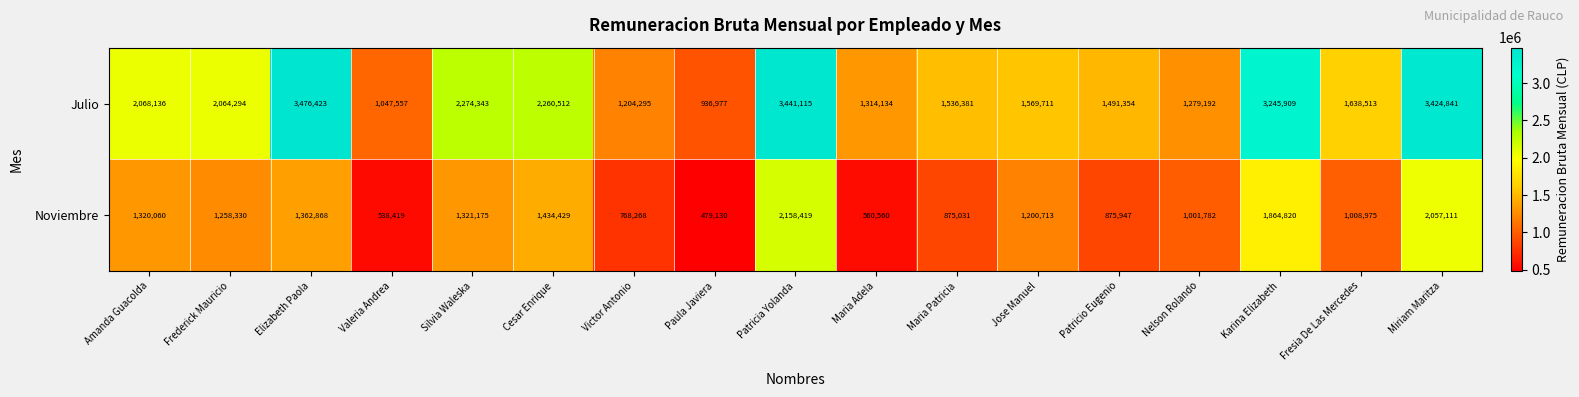

At which label is Noviembre closest to 1318774?

Amanda Guacolda